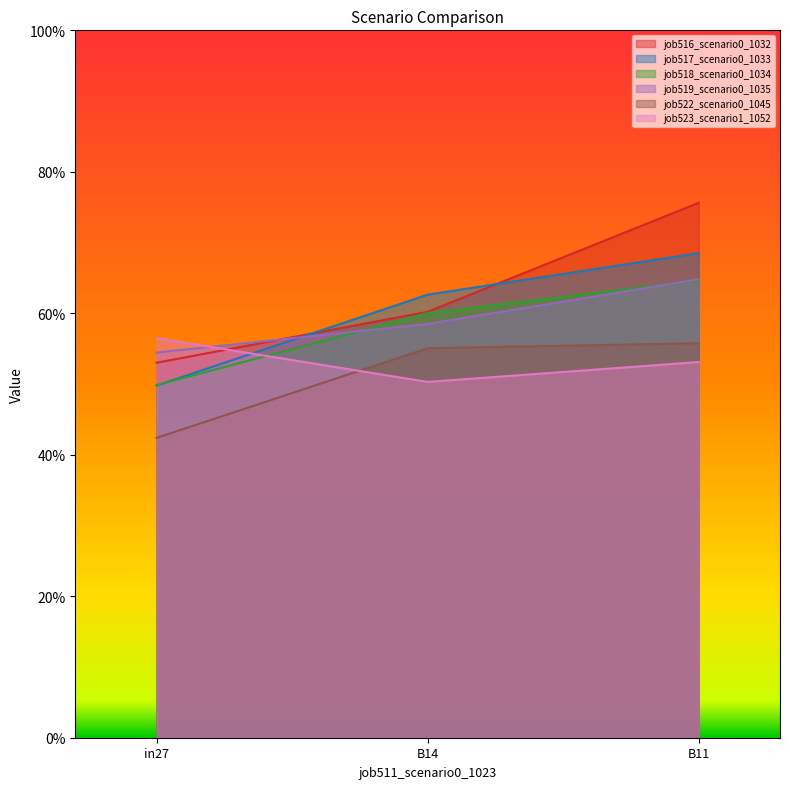

Count the job522_scenario0_1045 values in the range 0 to 1.

3